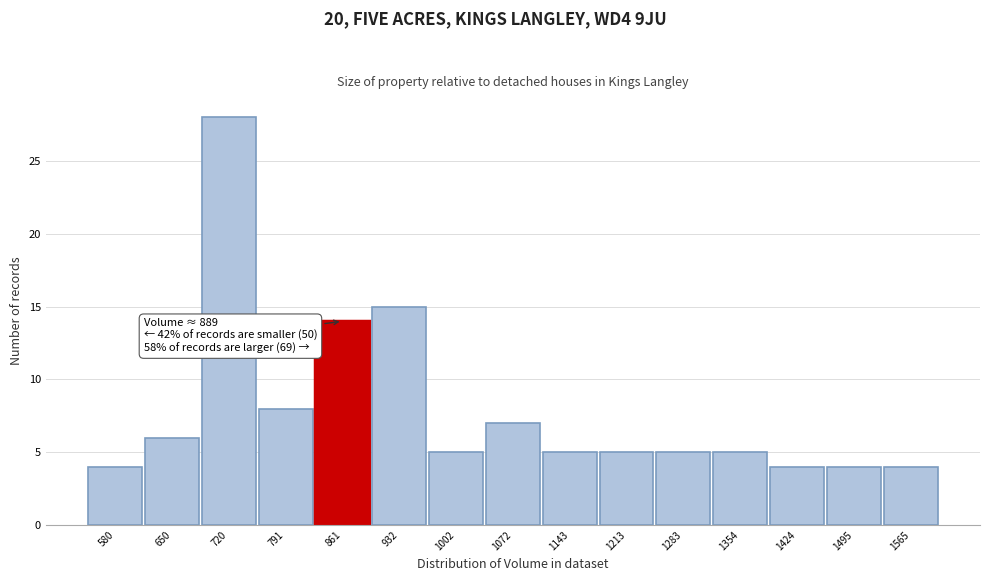

Reading left to right, what are all the values shown in this chart?

580=4	650=6	720=28	791=8	861=14	932=15	1002=5	1072=7	1143=5	1213=5	1283=5	1354=5	1424=4	1495=4	1565=4